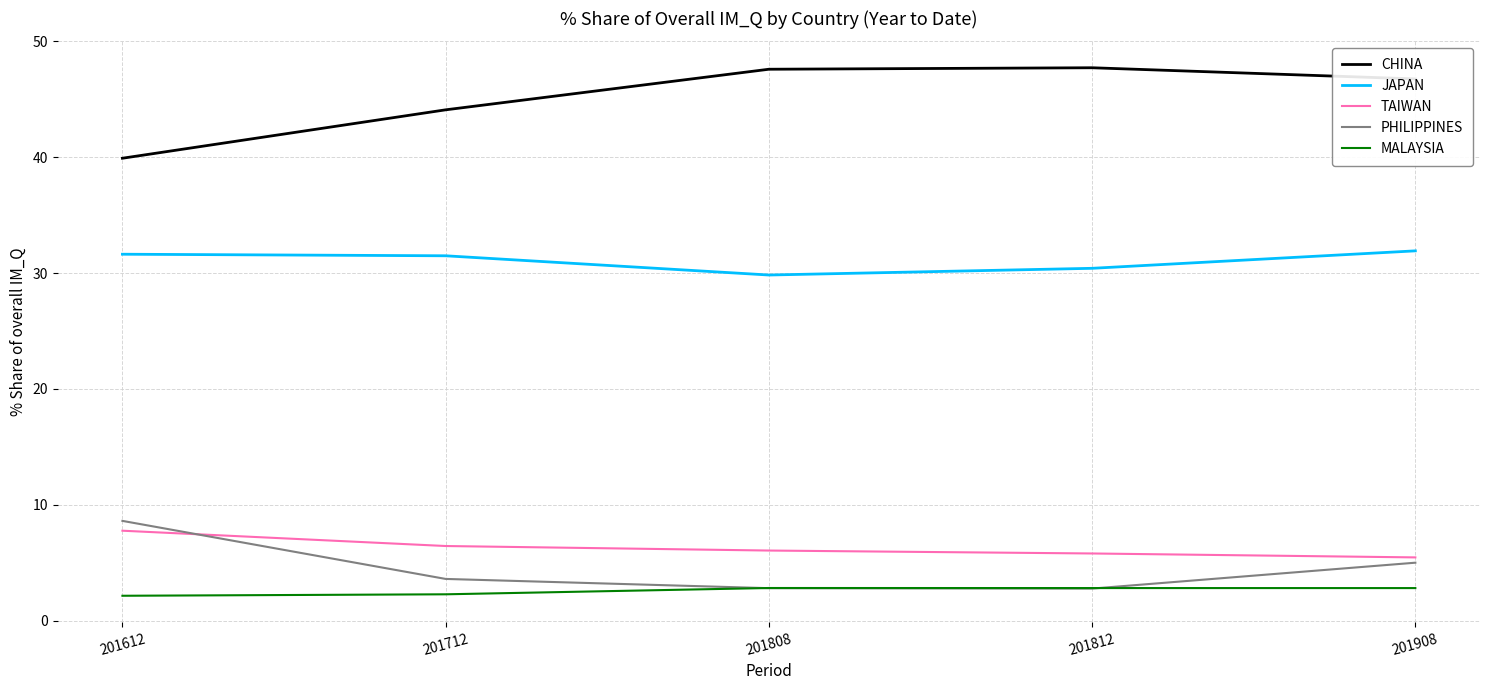

Where is CHINA nearest to the value 43?

201712